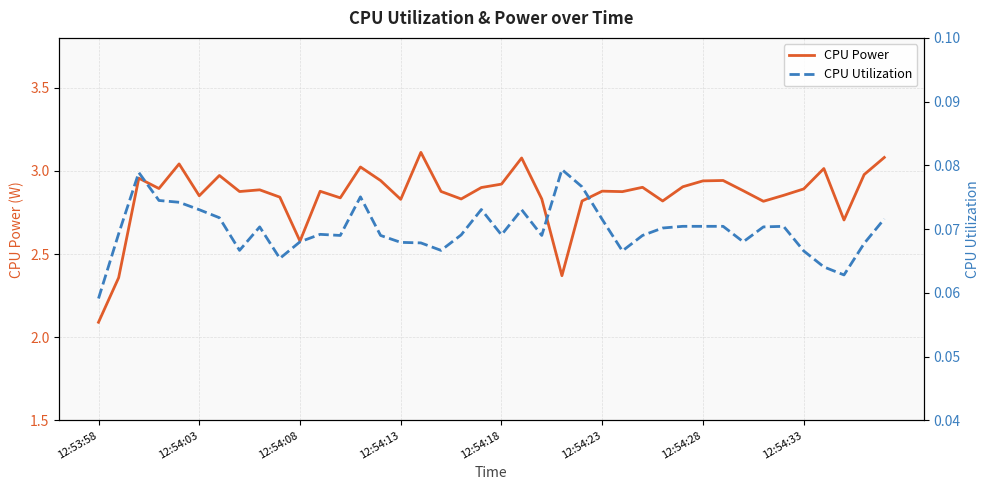

What is the spread (max minus min) of values at 32?

2.8